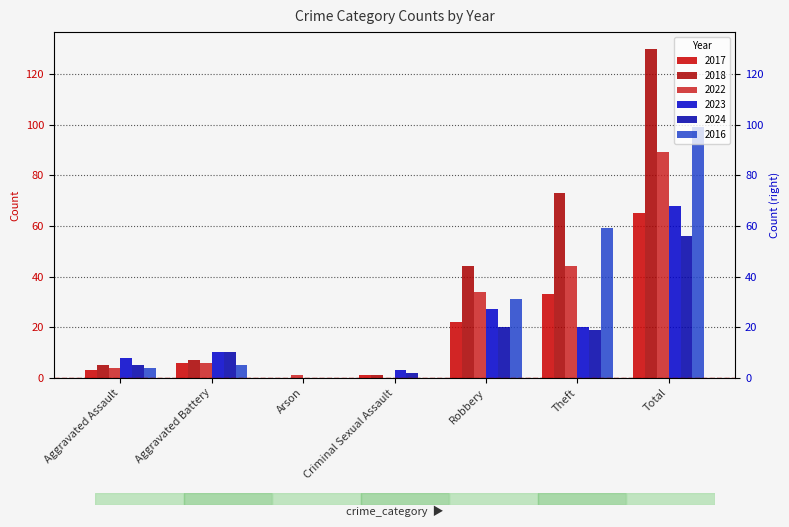

Reading left to right, list all the values displayed in this chart.

2017: Aggravated Assault=3	Aggravated Battery=6	Arson=0	Criminal Sexual Assault=1	Robbery=22	Theft=33	Total=65
2018: Aggravated Assault=5	Aggravated Battery=7	Arson=0	Criminal Sexual Assault=1	Robbery=44	Theft=73	Total=130
2022: Aggravated Assault=4	Aggravated Battery=6	Arson=1	Criminal Sexual Assault=0	Robbery=34	Theft=44	Total=89
2023: Aggravated Assault=8	Aggravated Battery=10	Arson=0	Criminal Sexual Assault=3	Robbery=27	Theft=20	Total=68
2024: Aggravated Assault=5	Aggravated Battery=10	Arson=0	Criminal Sexual Assault=2	Robbery=20	Theft=19	Total=56
2016: Aggravated Assault=4	Aggravated Battery=5	Arson=0	Criminal Sexual Assault=0	Robbery=31	Theft=59	Total=99